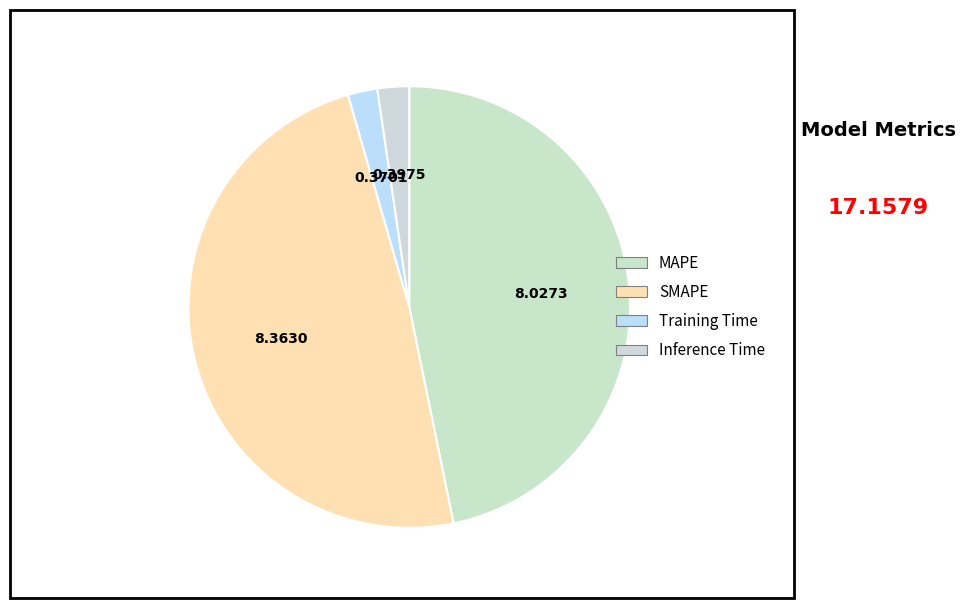

Does SMAPE represent more than half of the total?

No